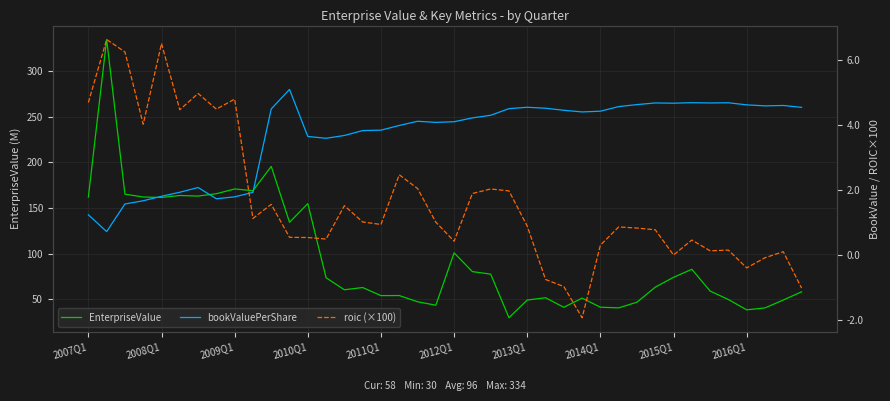

At which label does EnterpriseValue first exceed 63?

2007Q1